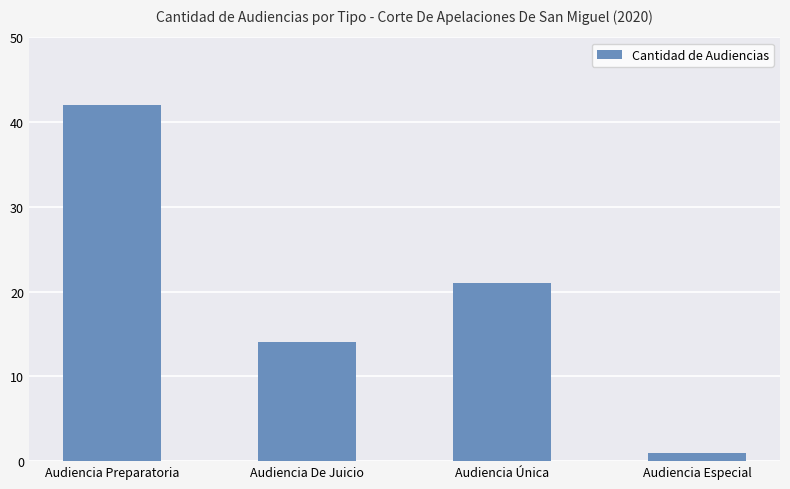

Count the number of categories in the chart.

4